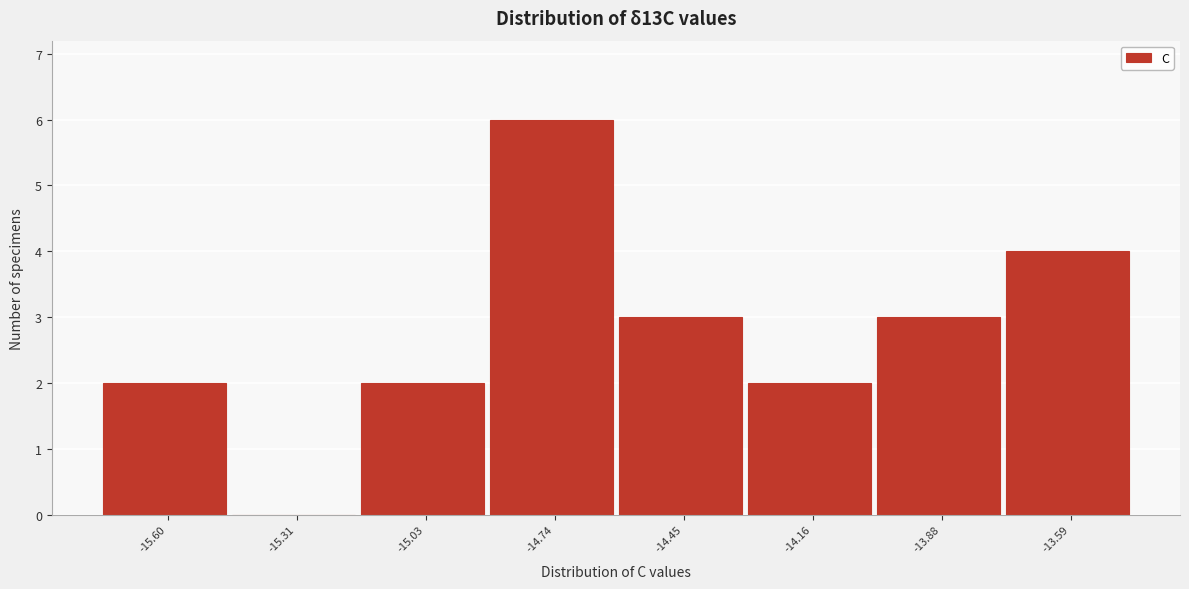

Reading left to right, transcribe all the data shown in this chart.

-15.60=2	-15.31=0	-15.03=2	-14.74=6	-14.45=3	-14.16=2	-13.88=3	-13.59=4